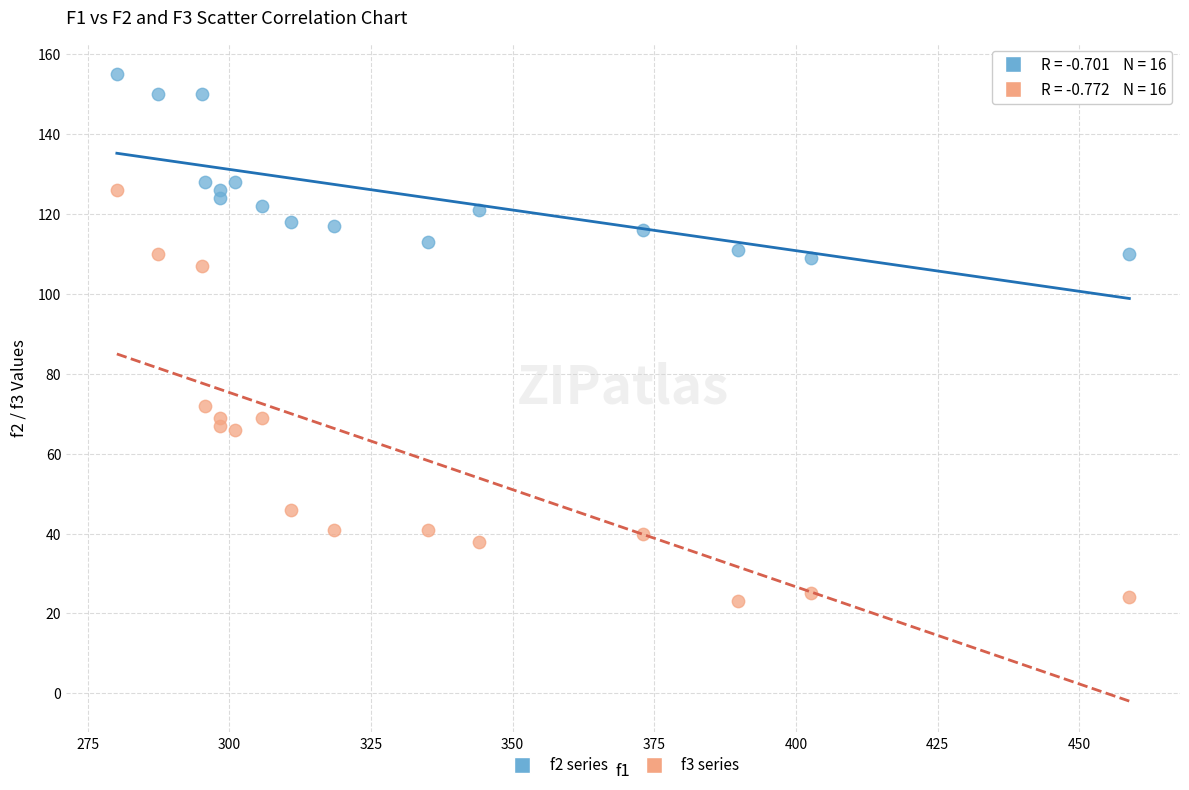

Which series contains the highest Y value?

f2 series